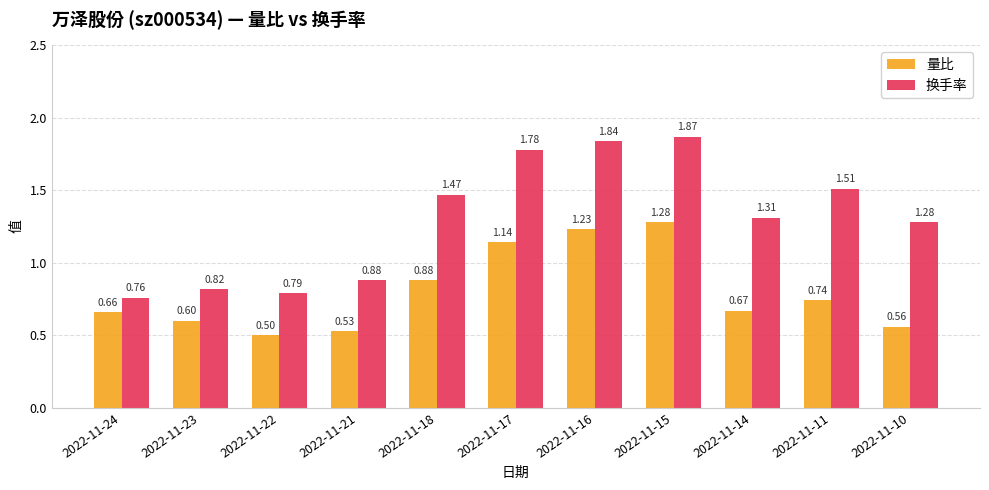

What is the difference between the 量比 values at 2022-11-22 and 2022-11-17?

0.6